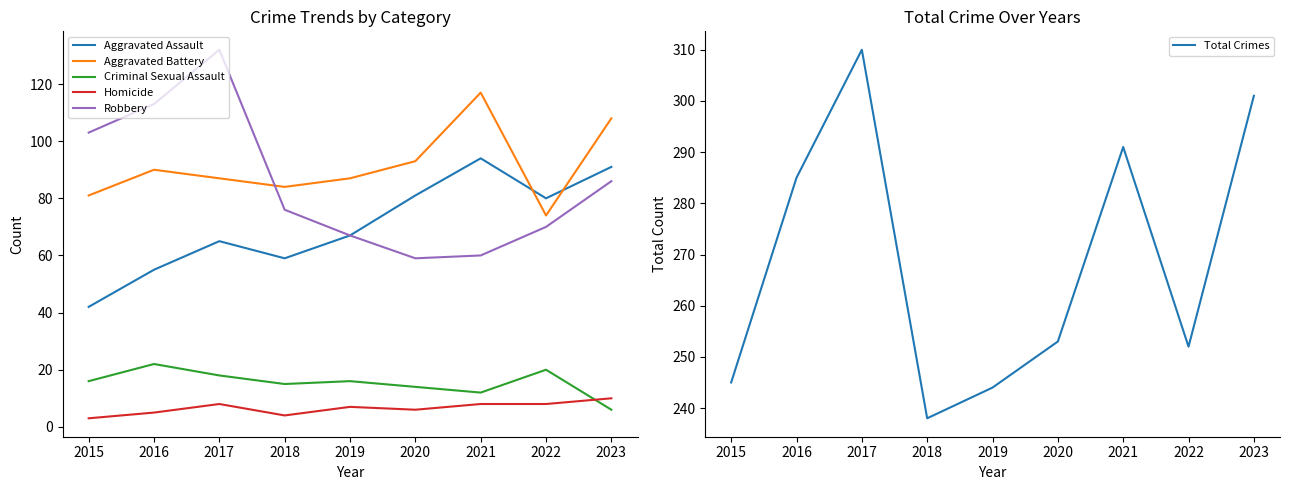

Which series changed the most between 2016 and 2022?

Robbery